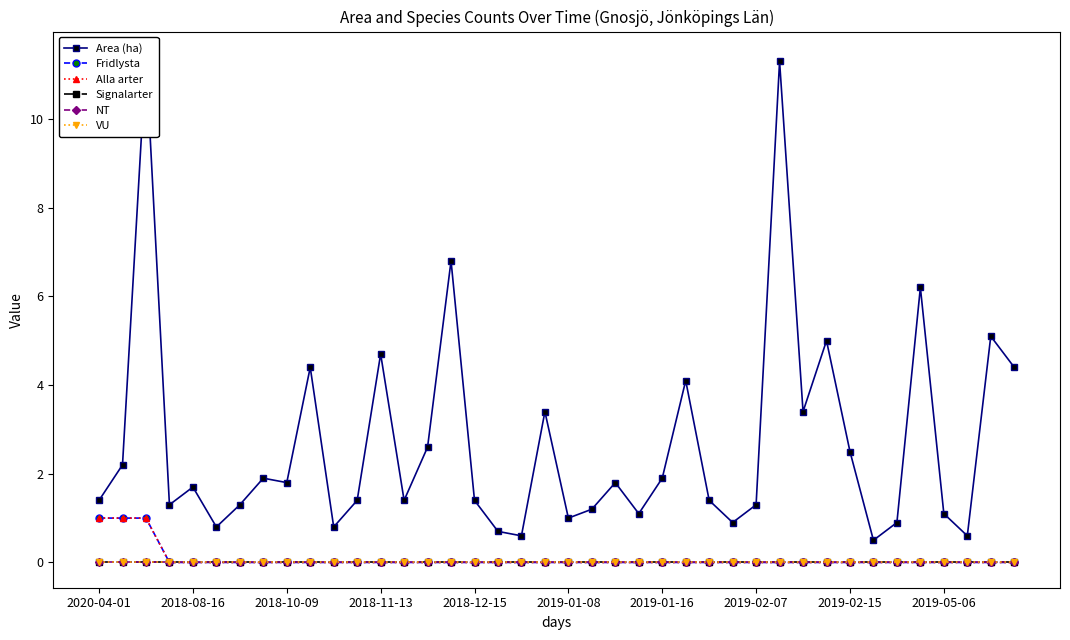

True or false: VU and Fridlysta intersect in this chart.

False